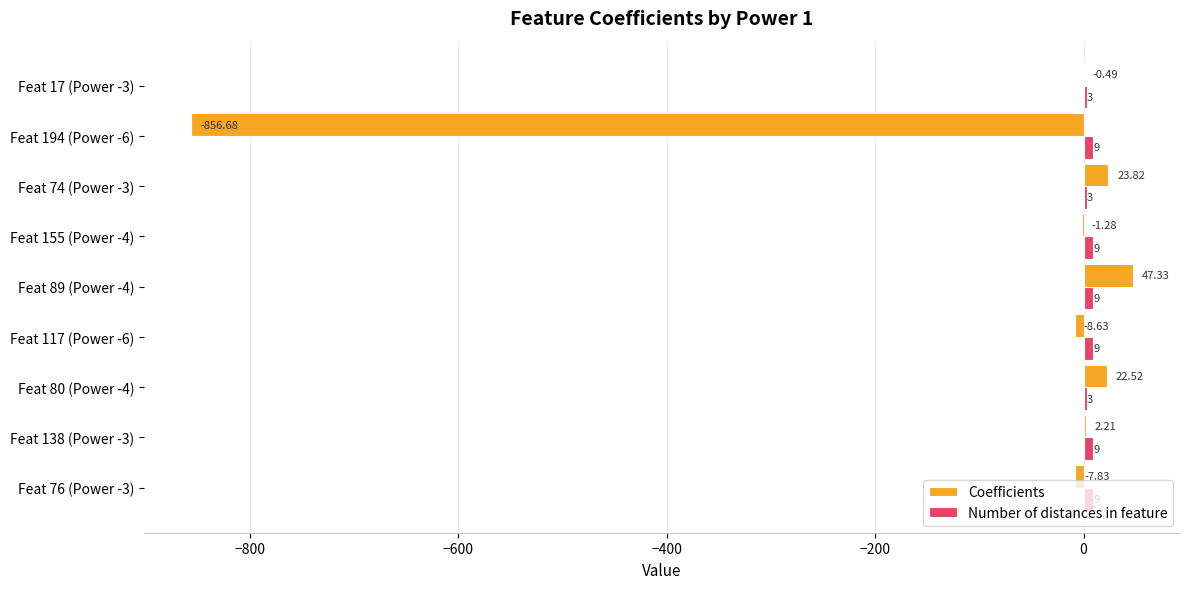

At which category is the sum across all series the highest?

Feat 89 (Power -4)